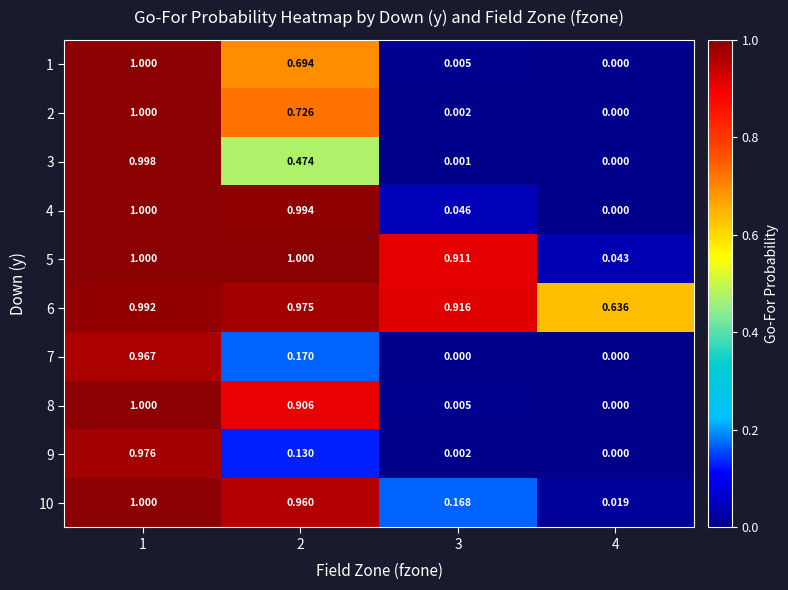

Which series has the largest total across all categories?

6